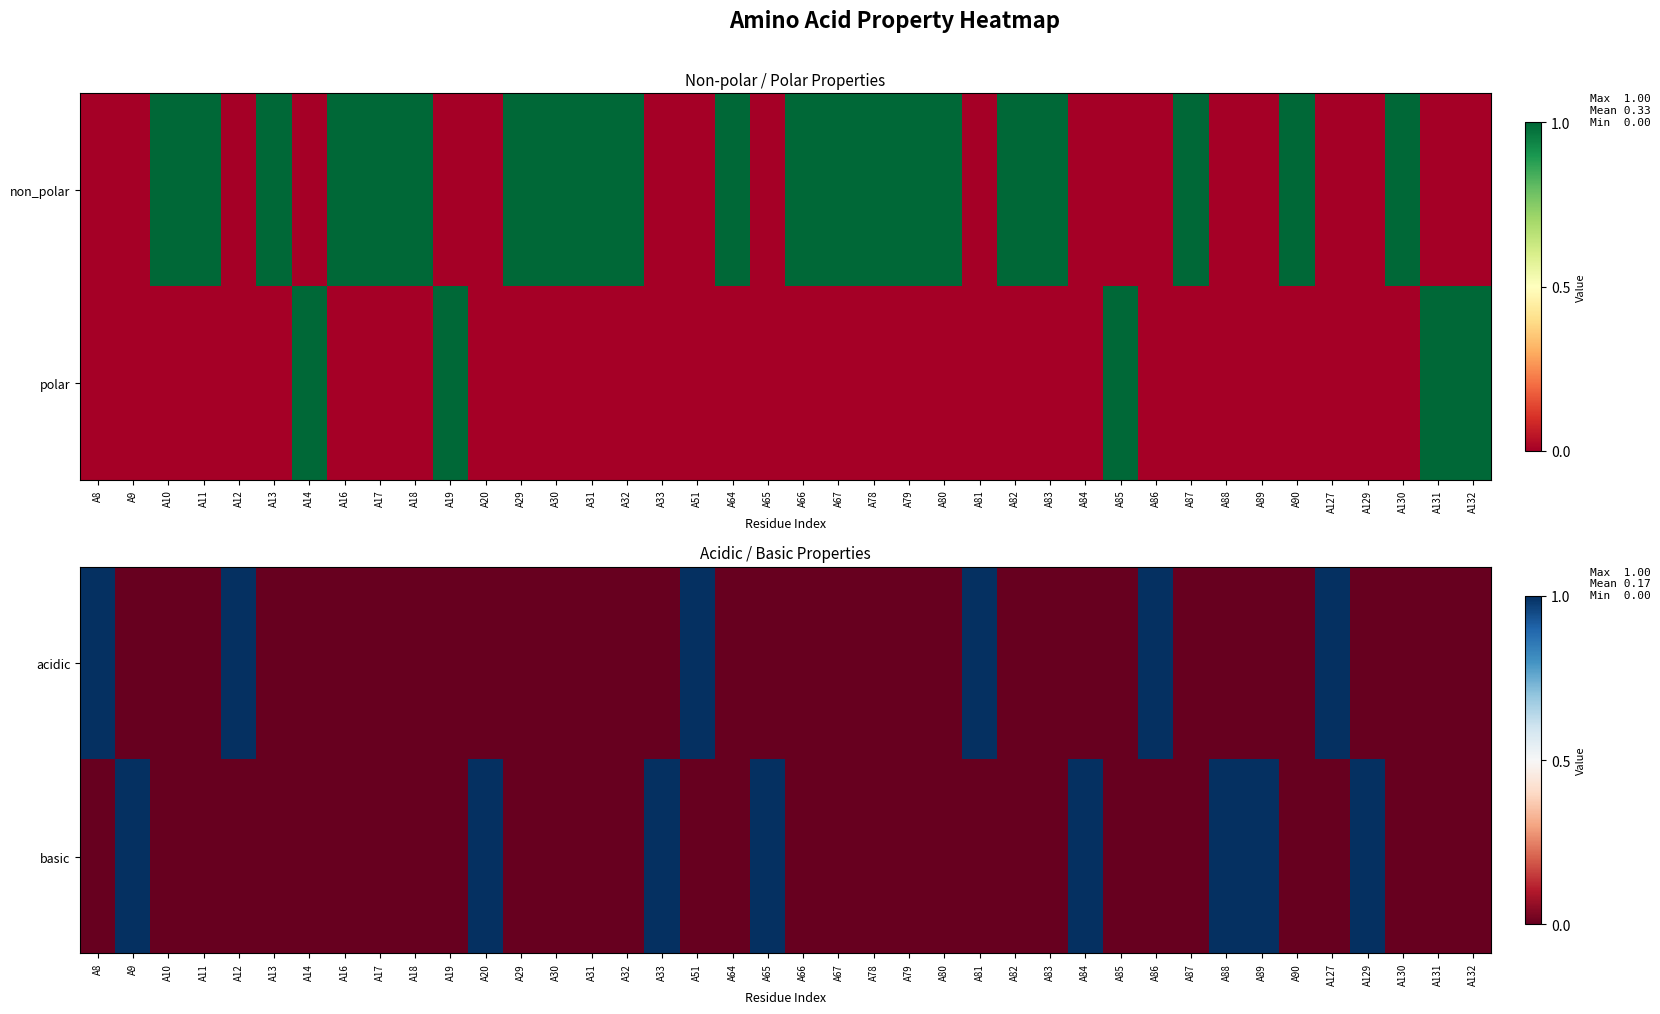

What is the highest value of the basic series?

1